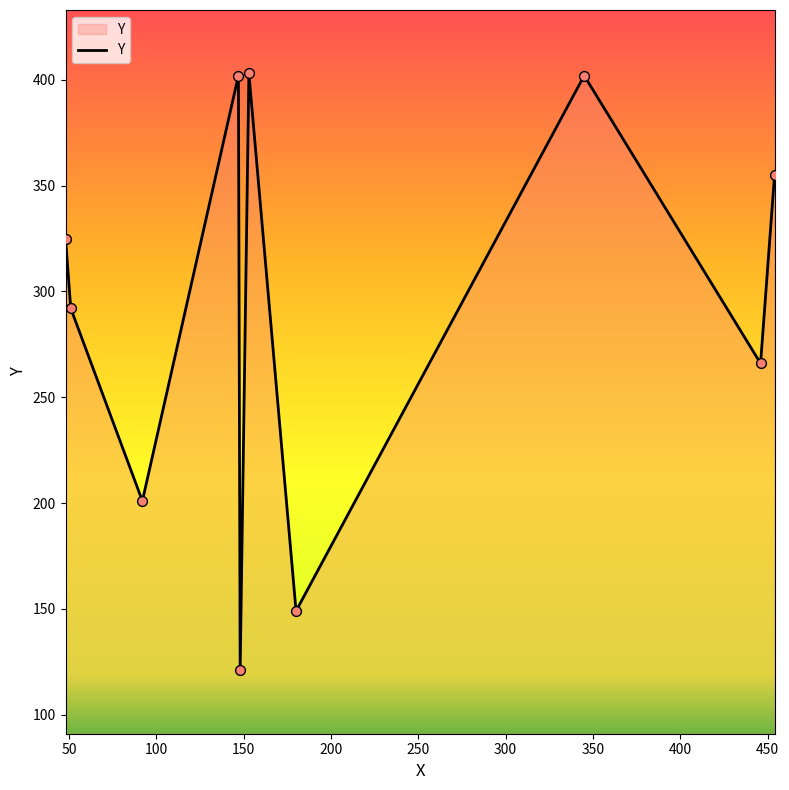

What is the greatest value displayed?

403